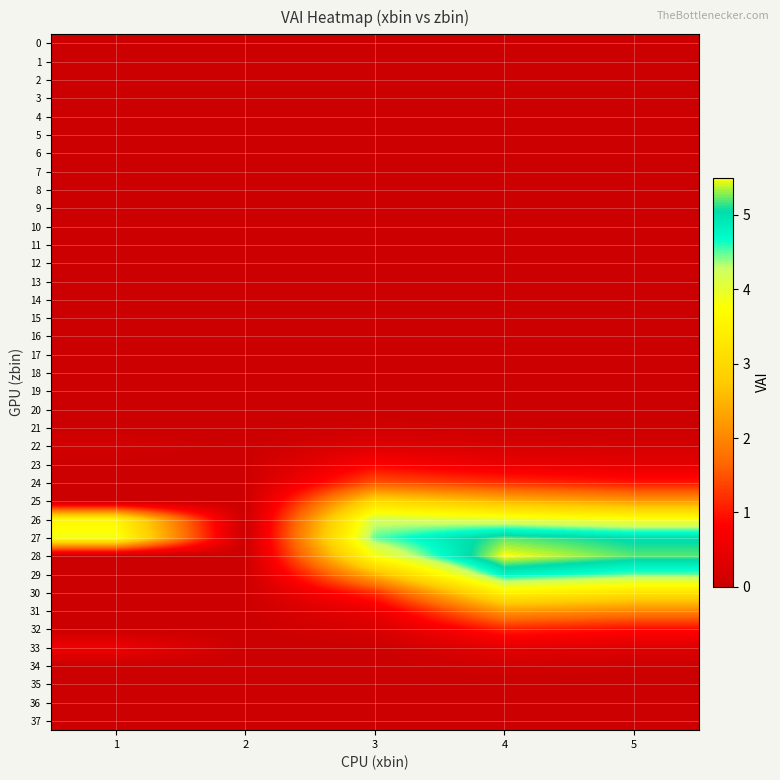

Reading left to right, what are all the values shown in this chart?

0: 1=0.0	2=0.0	3=0.0	4=0.0	5=0.0
1: 1=0.0	2=0.0	3=0.0	4=0.0	5=0.0
2: 1=0.0	2=0.0	3=0.0	4=0.0	5=0.0
3: 1=0.0	2=0.0	3=0.0	4=0.0	5=0.0
4: 1=0.0	2=0.0	3=0.0	4=0.0	5=0.0
5: 1=0.0	2=0.0	3=0.0	4=0.0	5=0.0
6: 1=0.0	2=0.0	3=0.0	4=0.0	5=0.0
7: 1=0.0	2=0.0	3=0.0	4=0.0	5=0.0
8: 1=0.0	2=0.0	3=0.0	4=0.0	5=0.0
9: 1=0.0	2=0.0	3=0.0	4=0.0	5=0.0
10: 1=0.0	2=0.0	3=0.0	4=0.0	5=0.0
11: 1=0.0	2=0.0	3=0.0	4=0.0	5=0.0
12: 1=0.0	2=0.0	3=0.0	4=0.0	5=0.0
13: 1=0.0	2=0.0	3=0.0	4=0.0	5=0.0
14: 1=0.0	2=0.0	3=0.0	4=0.0	5=0.0
15: 1=0.0	2=0.0	3=0.0	4=0.0	5=0.0
16: 1=0.0	2=0.0	3=0.0	4=0.0	5=0.0
17: 1=0.0	2=0.0	3=0.0	4=0.0	5=0.0
18: 1=0.0	2=0.0	3=0.0	4=0.0	5=0.0
19: 1=0.0	2=0.0	3=0.0	4=0.0	5=0.0
20: 1=0.0	2=0.0	3=0.0	4=0.0	5=0.0
21: 1=0.0	2=0.0	3=0.1	4=0.1	5=0.0
22: 1=0.1	2=0.0	3=0.3	4=0.2	5=0.1
23: 1=0.0	2=0.0	3=0.8	4=0.5	5=0.4
24: 1=0.0	2=0.0	3=1.5	4=1.2	5=1.0
25: 1=0.0	2=0.0	3=3.0	4=2.5	5=2.2
26: 1=3.6	2=0.0	3=4.2	4=4.0	5=3.8
27: 1=3.9	2=0.0	3=4.5	4=5.2	5=5.0
28: 1=0.0	2=0.0	3=3.8	4=5.5	5=5.2
29: 1=0.0	2=0.0	3=2.5	4=4.8	5=4.5
30: 1=0.0	2=0.0	3=1.2	4=3.5	5=3.2
31: 1=0.0	2=0.0	3=0.5	4=2.2	5=2.0
32: 1=0.0	2=0.0	3=0.2	4=1.1	5=0.9
33: 1=0.6	2=0.0	3=0.0	4=0.4	5=0.3
34: 1=0.0	2=0.0	3=0.0	4=0.1	5=0.1
35: 1=0.0	2=0.0	3=0.0	4=0.0	5=0.0
36: 1=0.0	2=0.0	3=0.0	4=0.0	5=0.0
37: 1=0.0	2=0.0	3=0.0	4=0.0	5=0.0